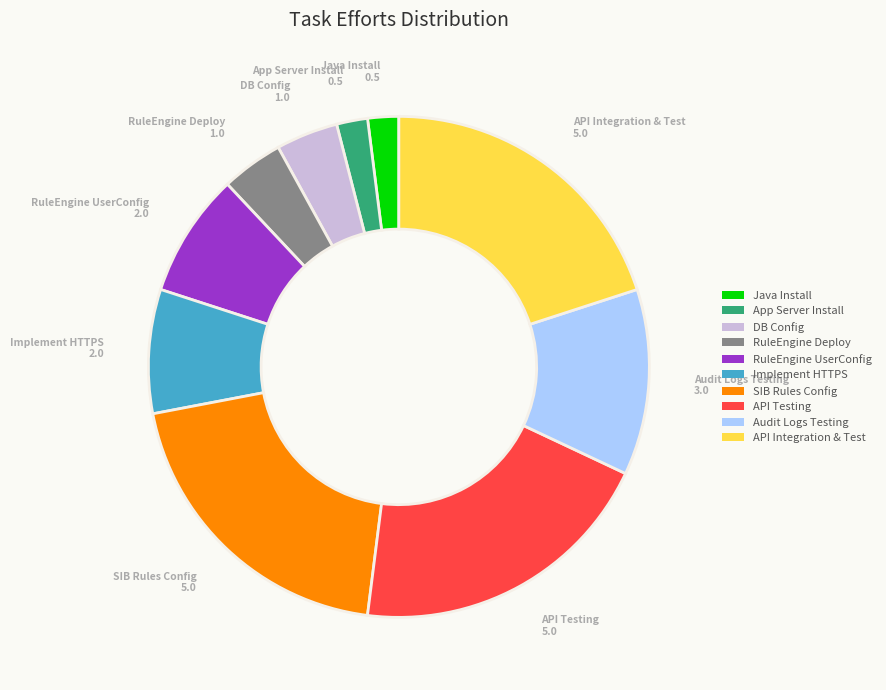

How many segments does this pie chart have?

10